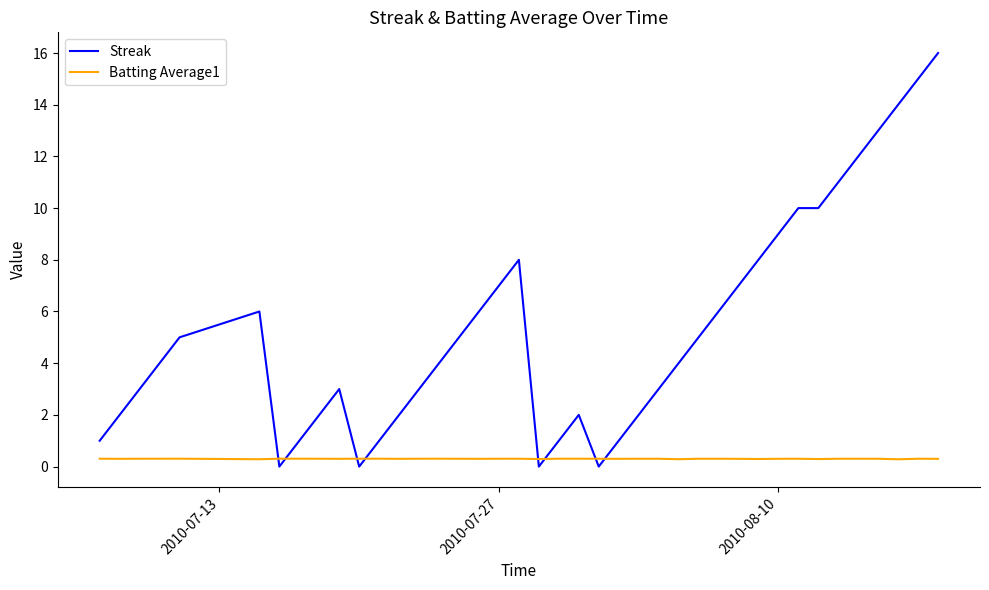

Rank the series by their maximum value, from lowest to highest.

Batting Average1, Streak